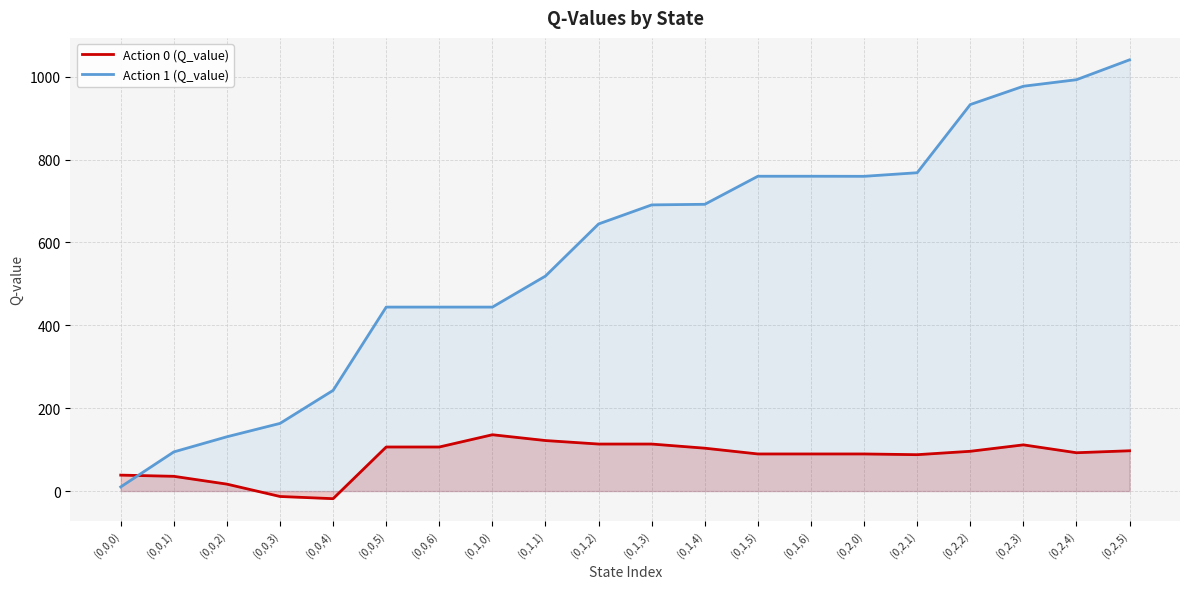

Reading right to left, what are all the values shown in this chart?

Action 0 (Q_value): 97.2	92.4	111.5	95.9	87.7	89.5	89.5	89.5	103.4	113.4	113.4	121.9	135.9	106.3	106.3	-18.5	-13.2	16.7	35.5	38.4
Action 1 (Q_value): 1040.8	992.8	977.1	932.9	768.3	759.6	759.8	759.8	692.1	690.7	644.7	519.0	444.0	444.0	444.0	243.0	163.3	131.0	94.5	10.0